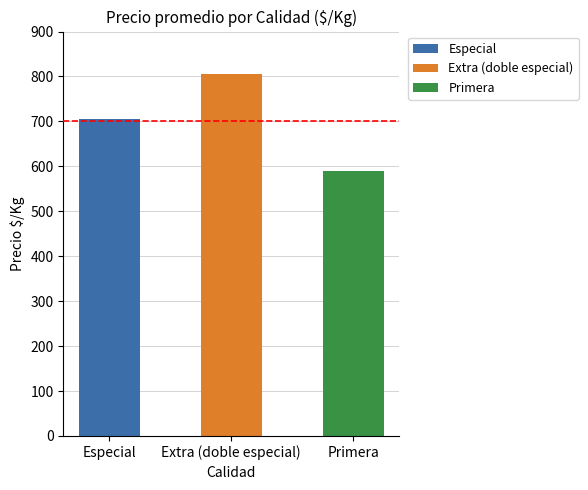

List the series in order of their overall mean, highest first.

Extra (doble especial), Especial, Primera